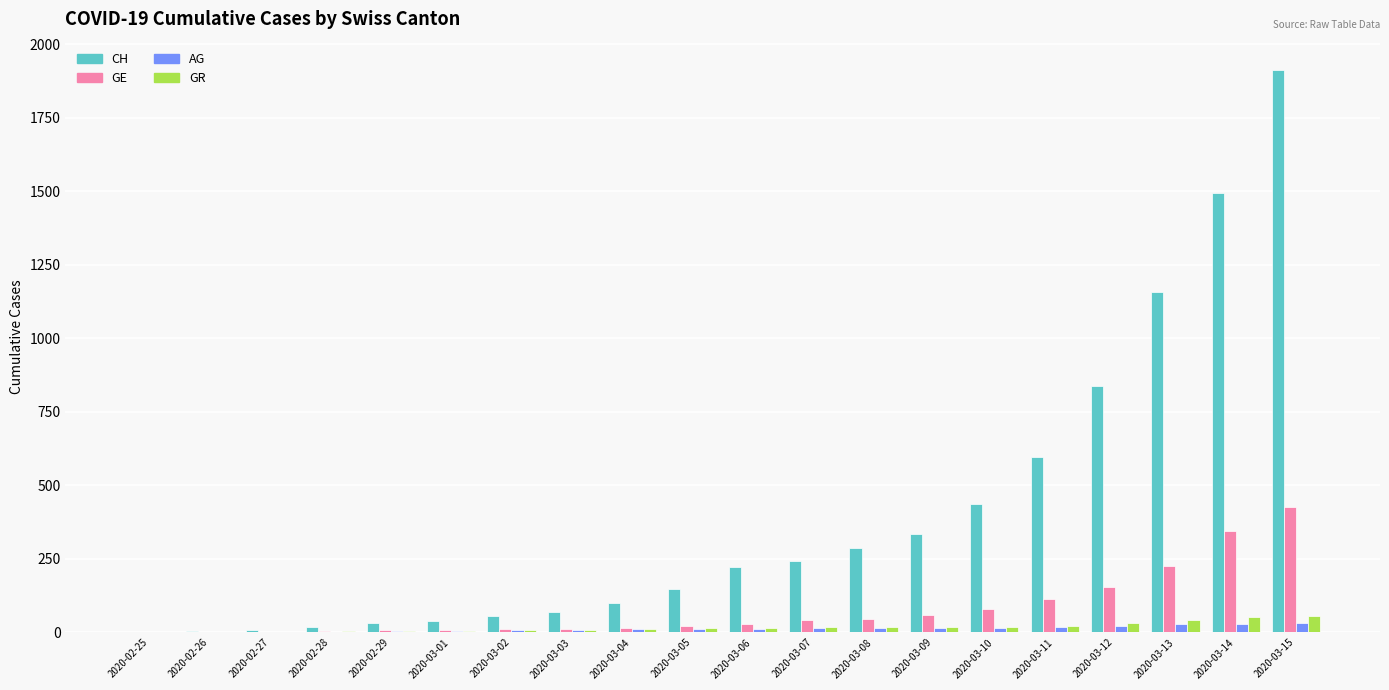

Which series has the largest total across all categories?

CH